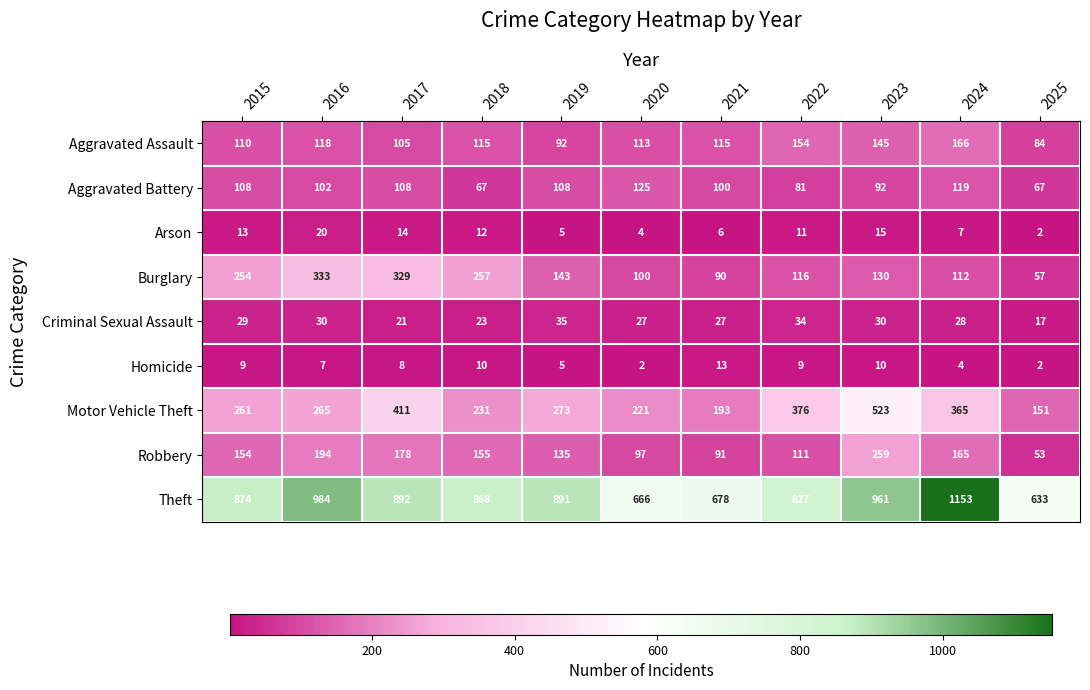

Which series changed the most between 2022 and 2023?

Robbery